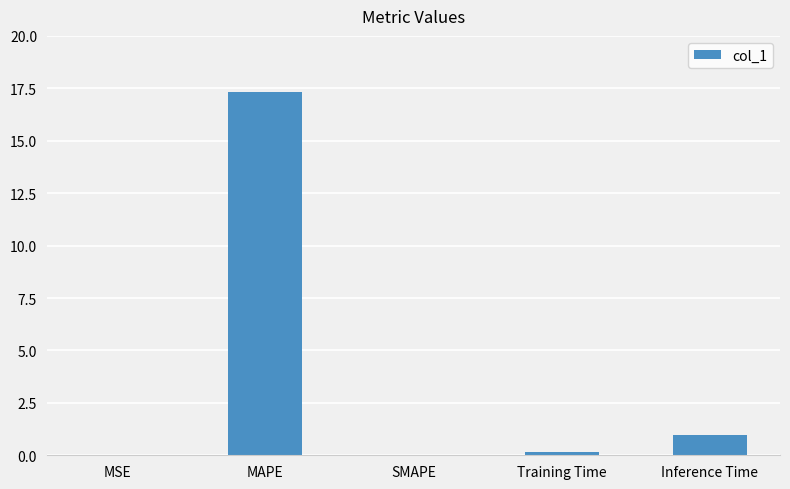

True or false: the data shows -9.6 at SMAPE.

False